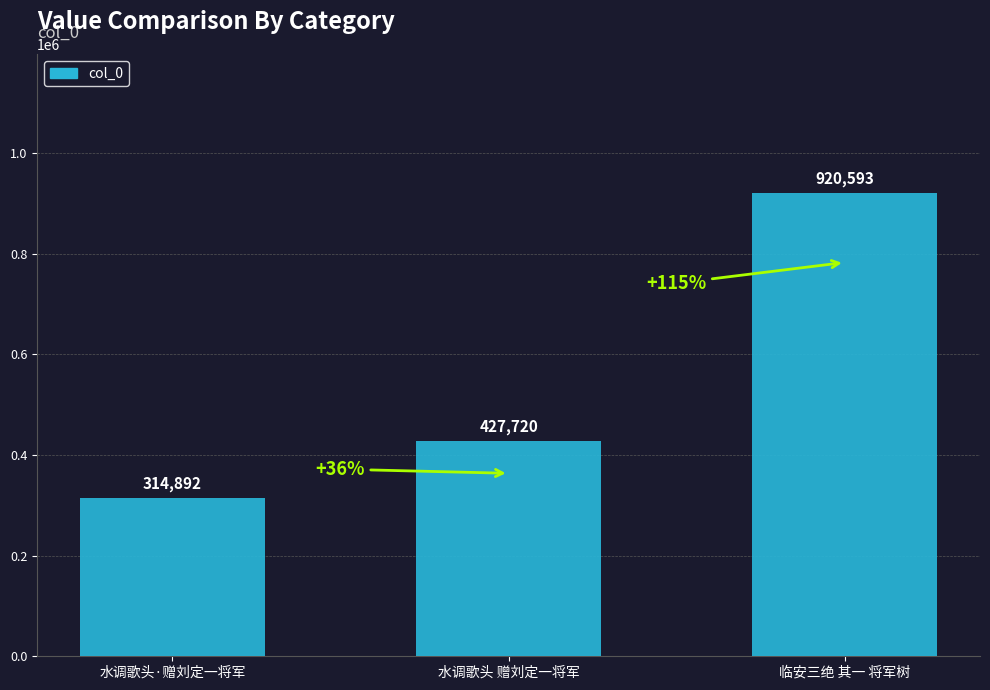

Which label corresponds to the smallest value in the chart?

水调歌头·赠刘定一将军